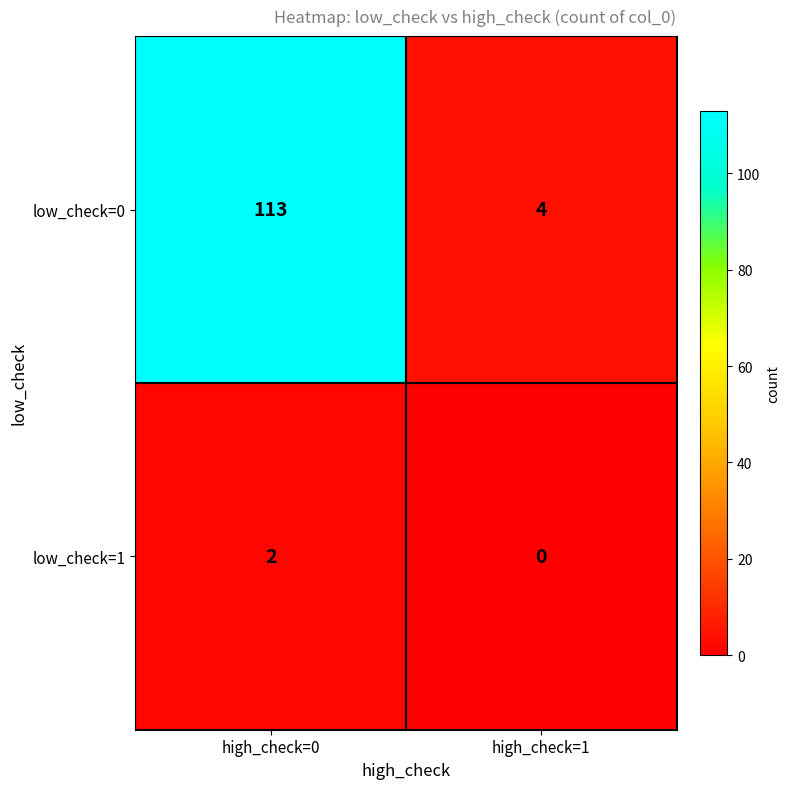

List the series in order of their peak value, highest first.

low_check=0, low_check=1